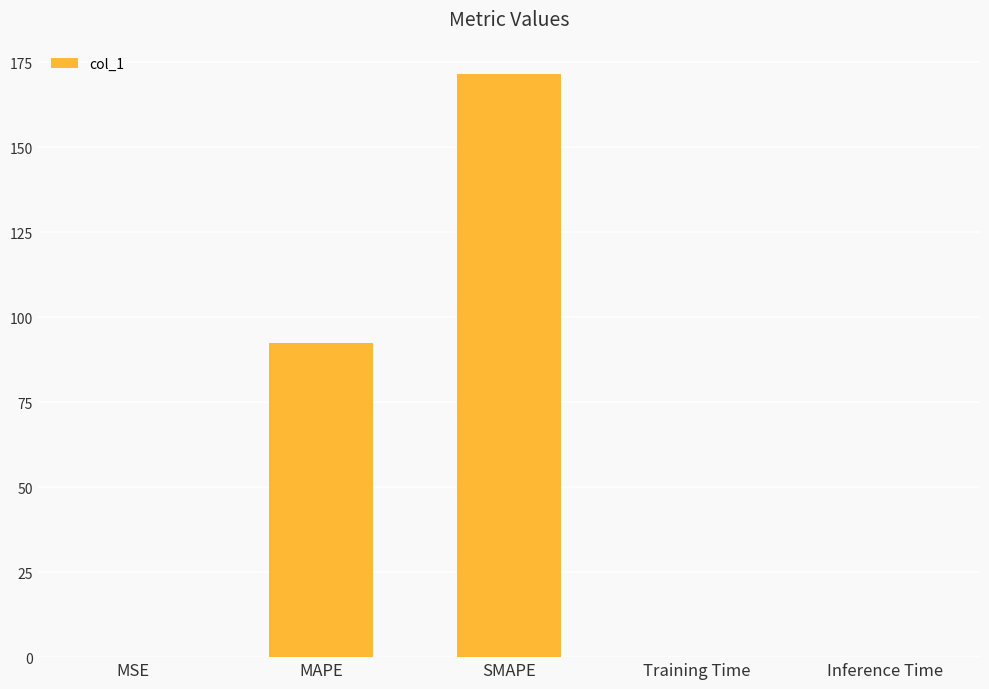

What is the greatest value displayed?

171.6